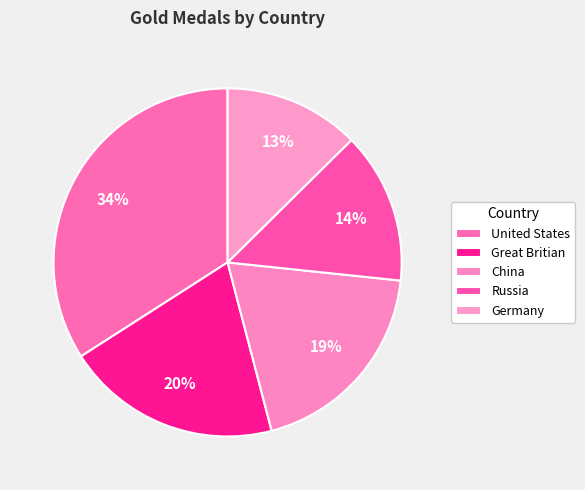

What is the largest slice in the pie chart?

United States